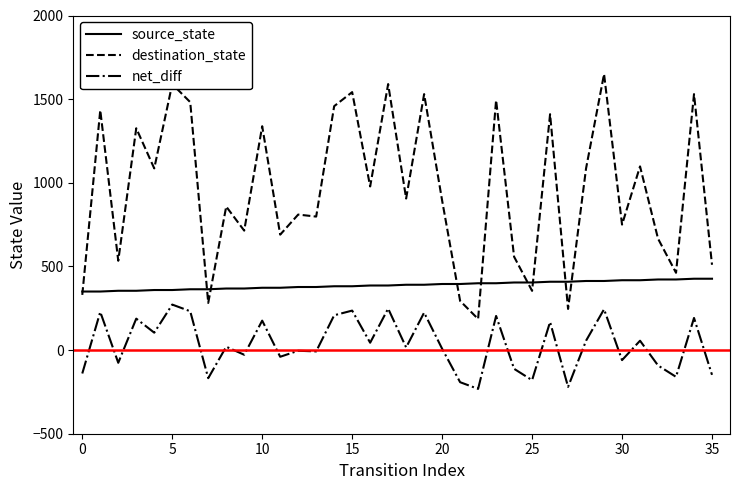

How many values in the source_state series are below 390?

18